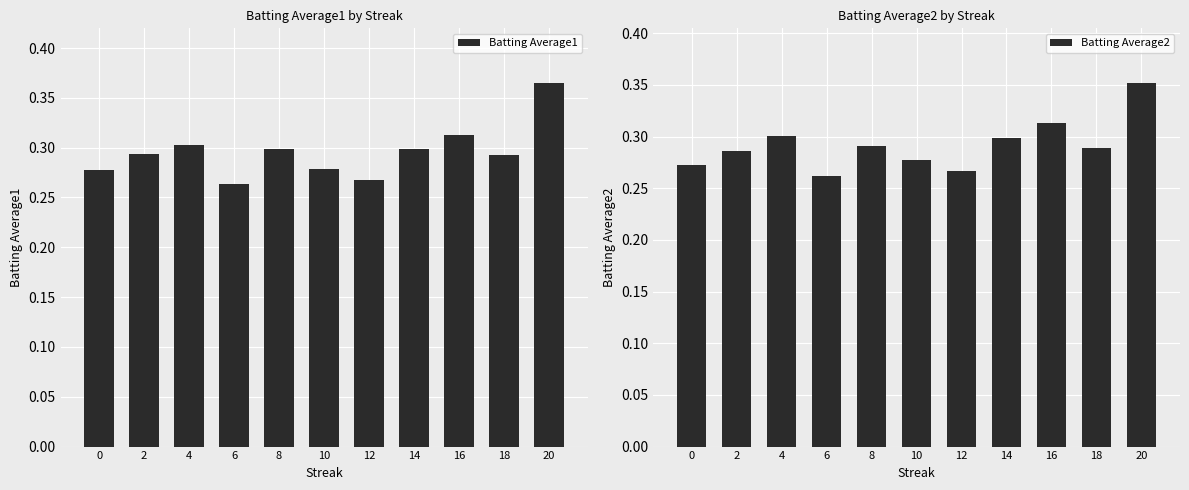

List the series in order of their overall mean, lowest first.

Batting Average2, Batting Average1